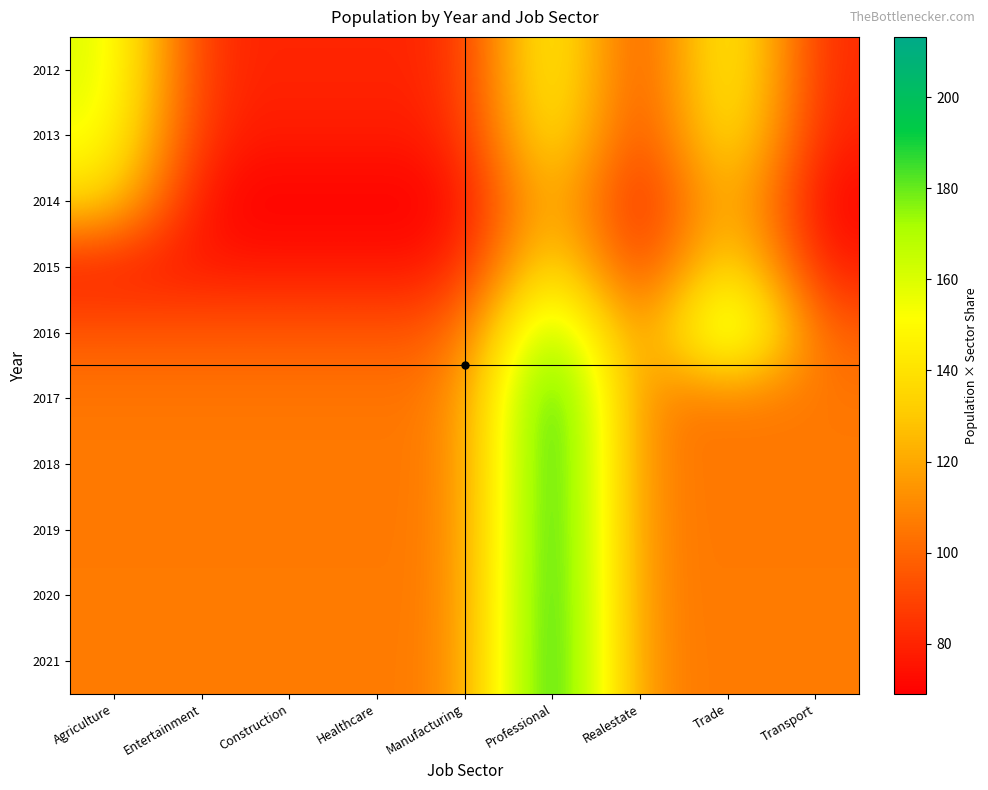

Between Entertainment and Construction, which is larger?

Entertainment